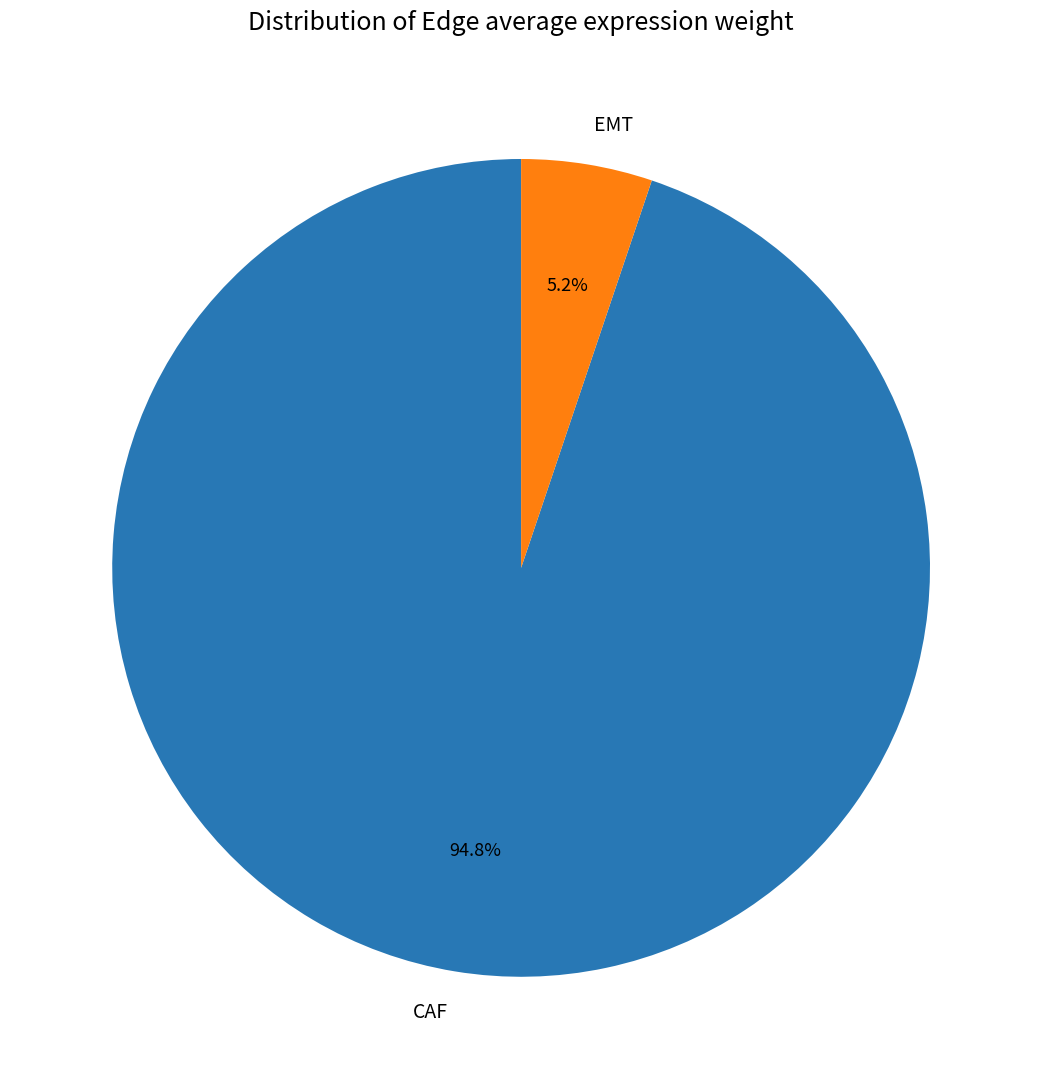

Count the number of slices in the pie.

2